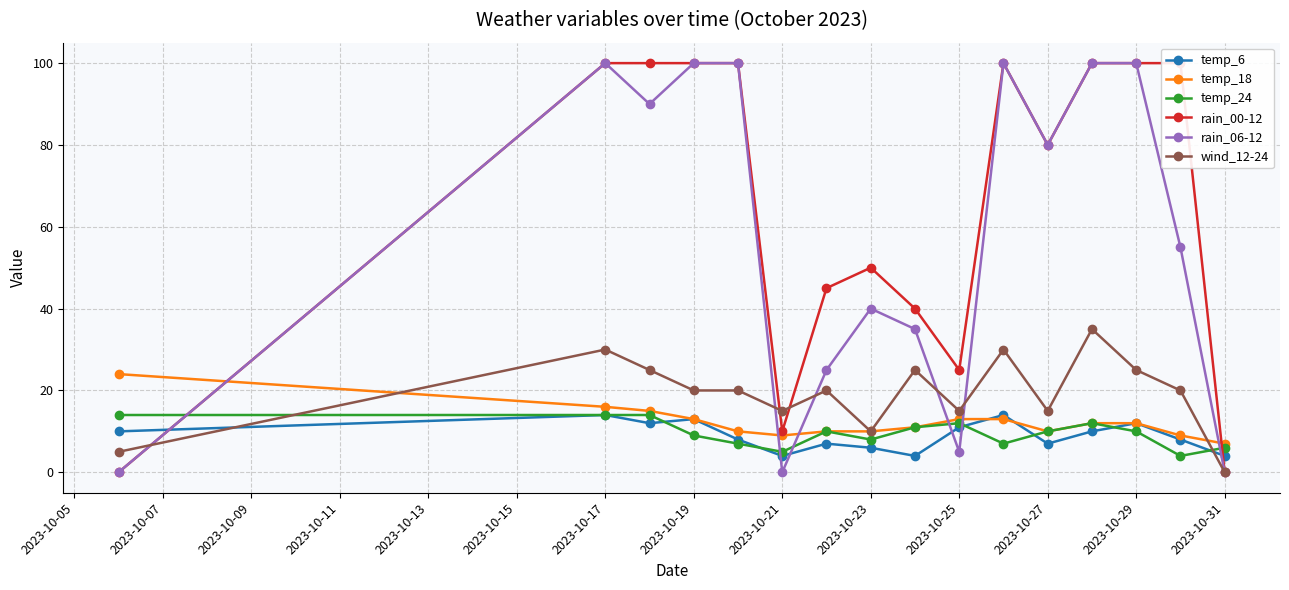

True or false: temp_24 has more than 1 points higher than both neighbors.

True